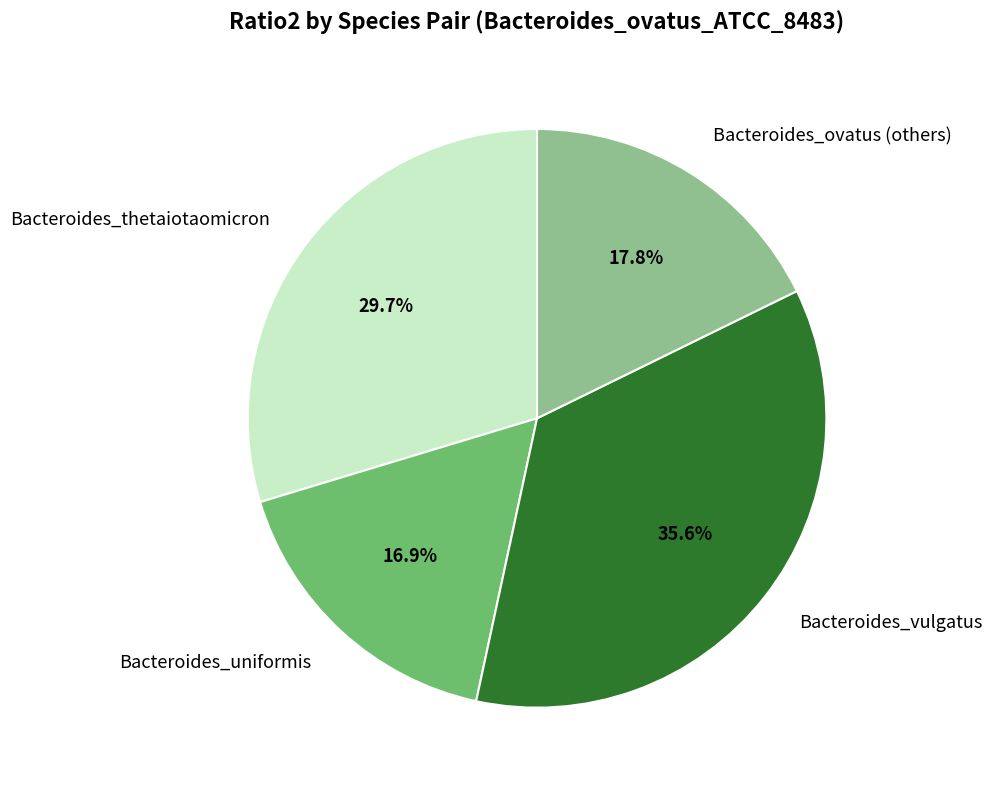

Which category has the biggest portion of the pie?

Bacteroides_vulgatus